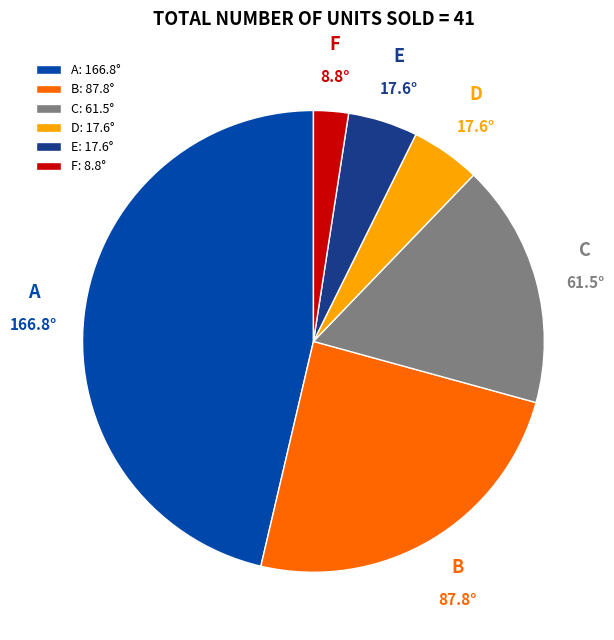

Which has a higher value, B: 87.8° or A: 166.8°?

A: 166.8°